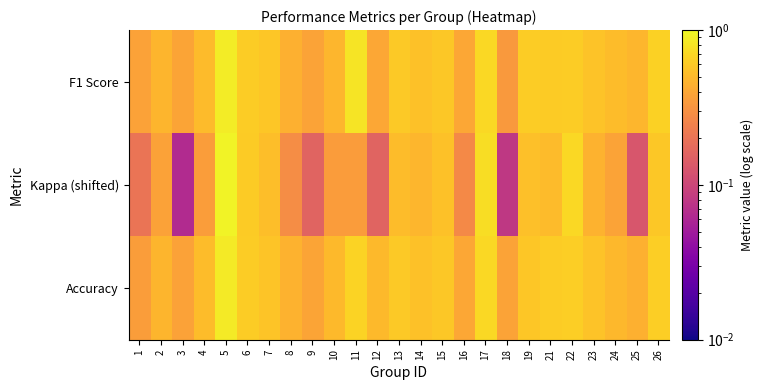

The F1 Score series shows 0.6 at 19. True or false?

True